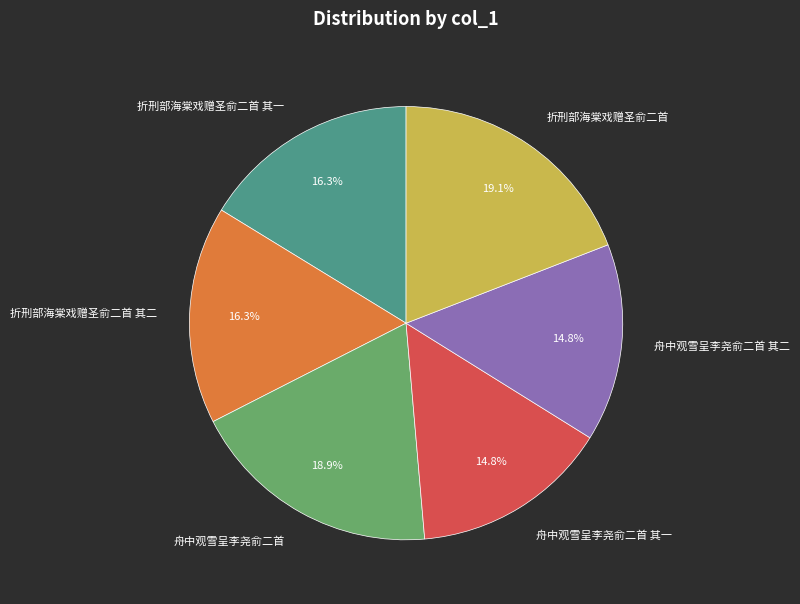

Is there a majority slice in this chart?

No